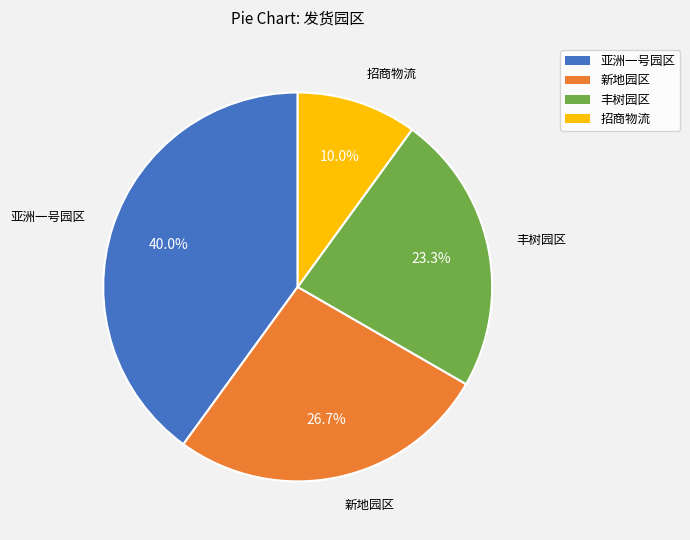

Is there any slice that represents more than half of the pie?

No